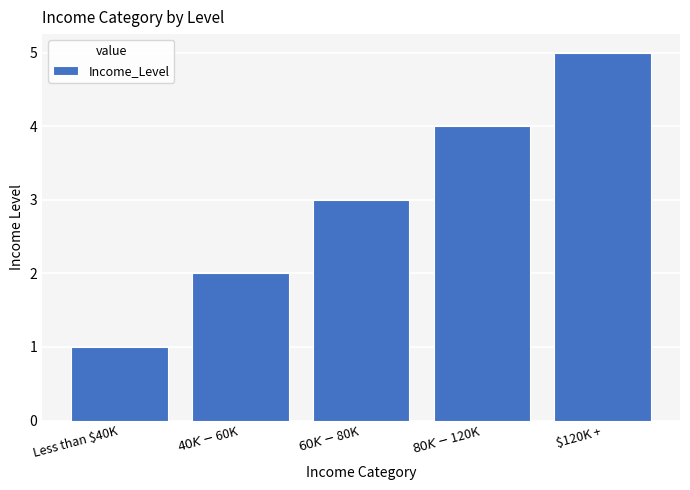

Rank the categories by value from lowest to highest.

Less than $40K, $40K - $60K, $60K - $80K, $80K - $120K, $120K +